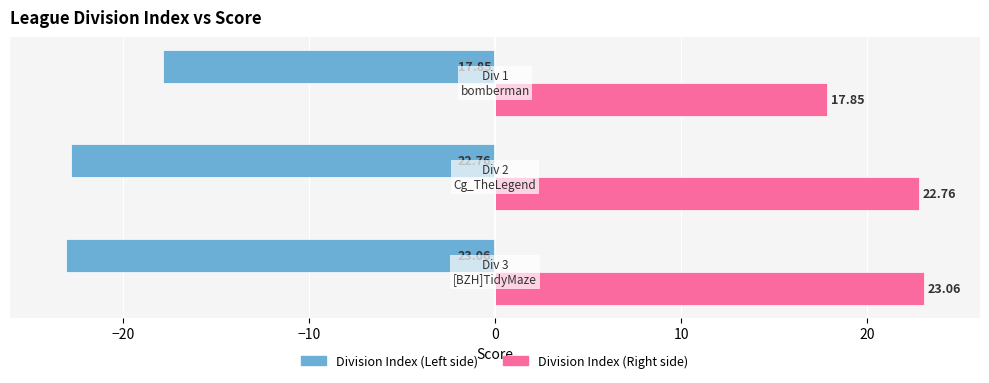

Count the number of data series in this chart.

2